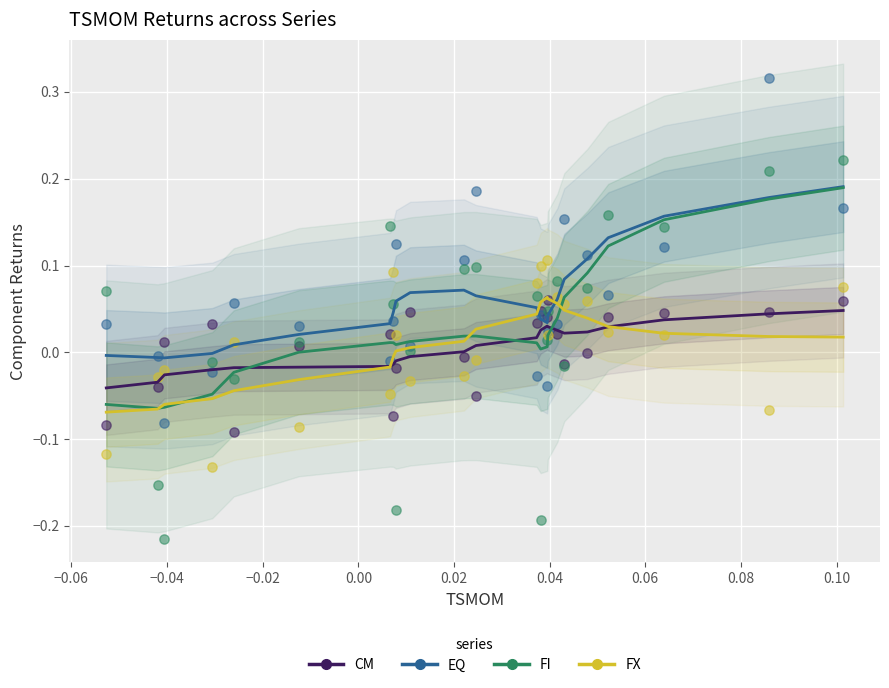

Which series contains the lowest Y value?

FI